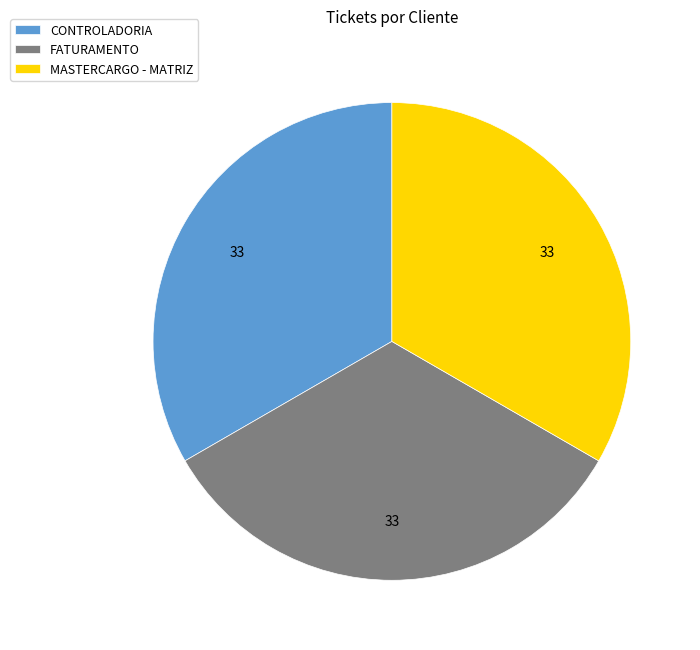

Do CONTROLADORIA and FATURAMENTO together represent more than half of the pie?

Yes